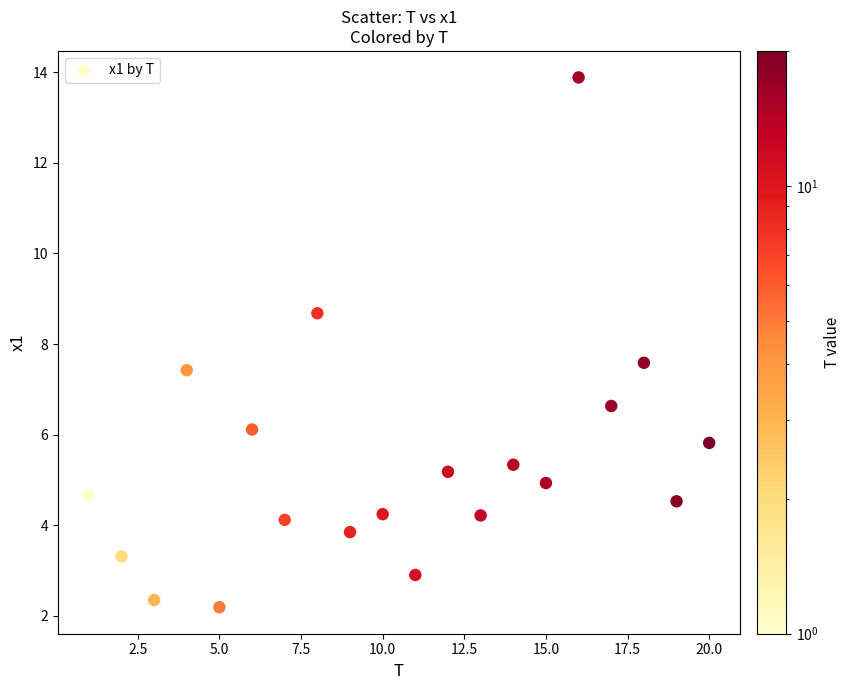

What Y value in the scatter plot is closest to 8?

7.6